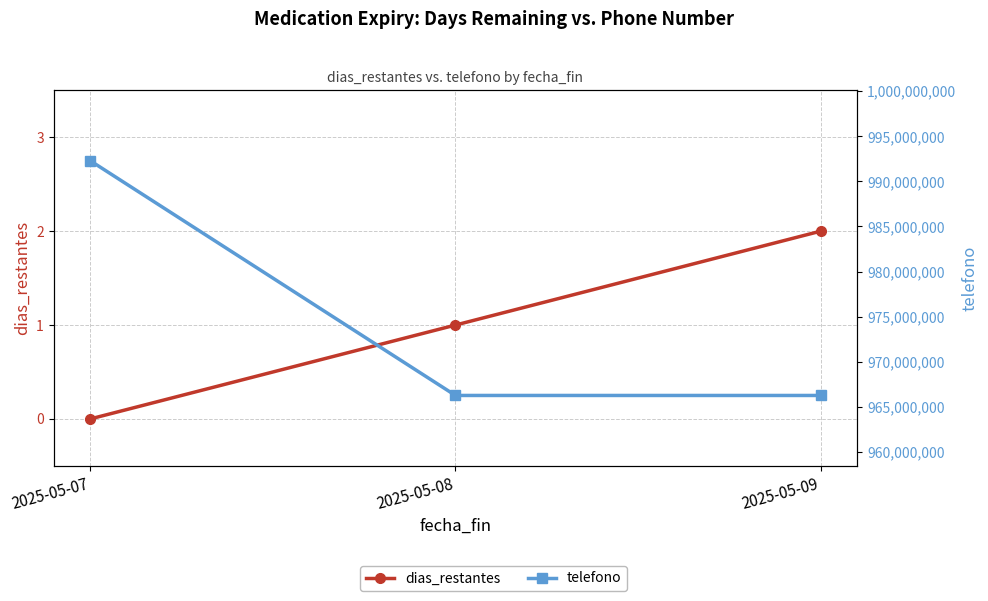

List the series in order of their peak value, lowest first.

dias_restantes, telefono